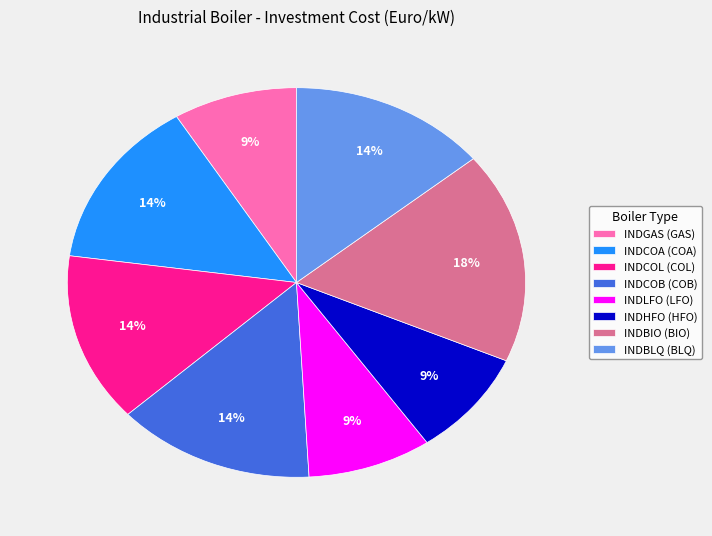

True or false: INDBLQ (BLQ) accounts for 14% of the total.

True